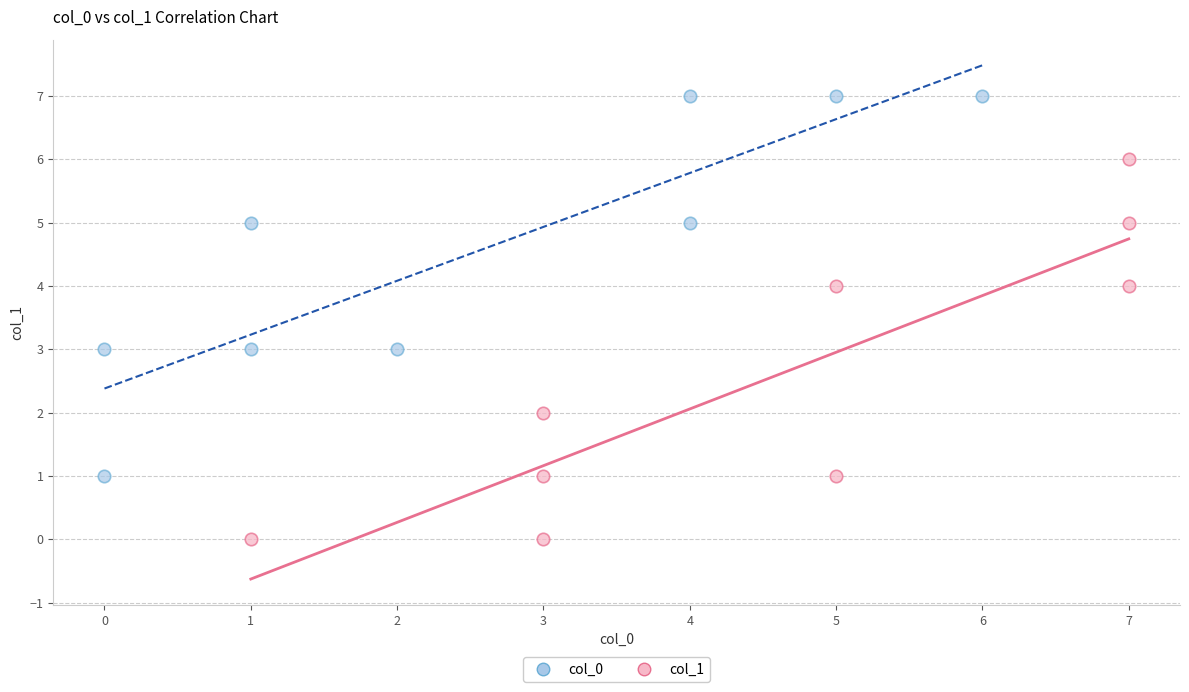

Which series contains the highest Y value?

col_0